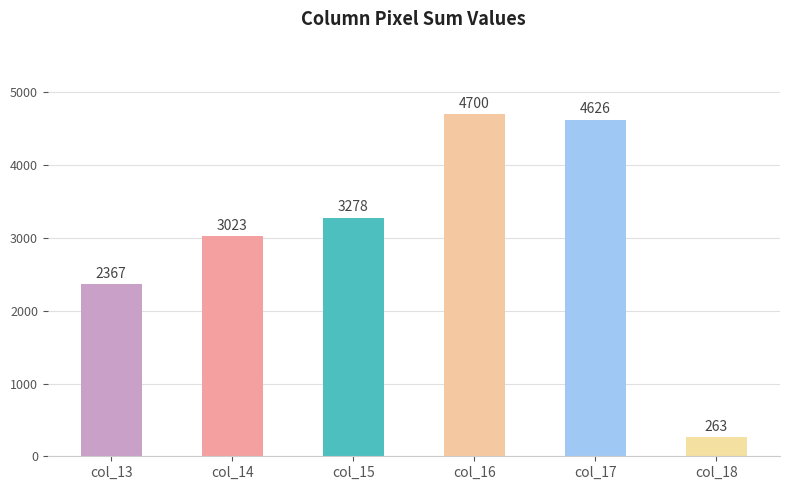

What is the sum of the values at col_14 and col_17?

7649